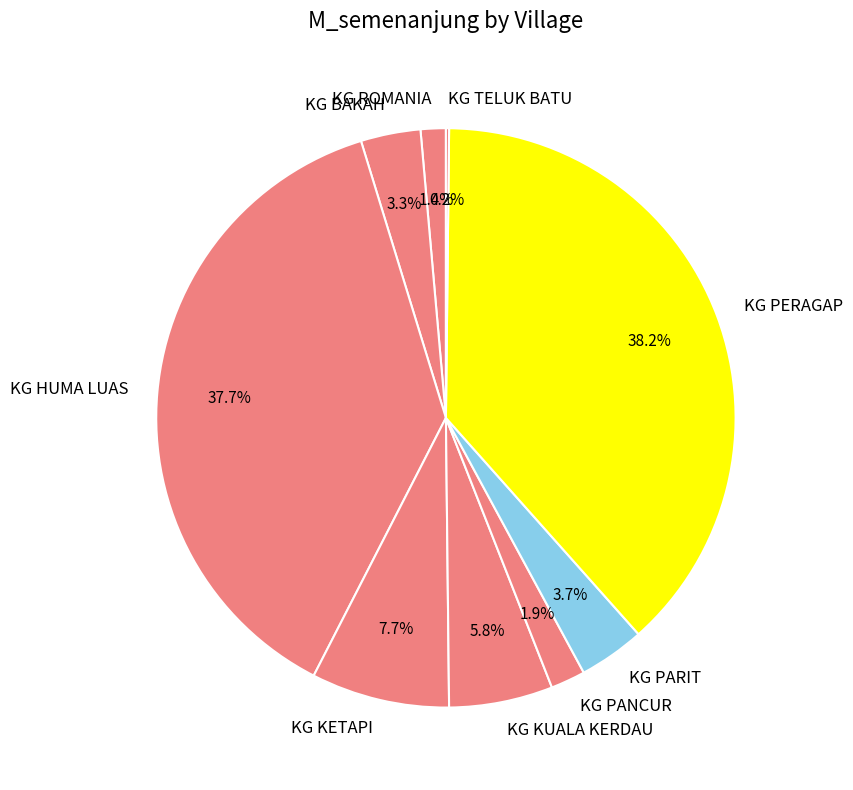

Is there any slice that represents more than half of the pie?

No